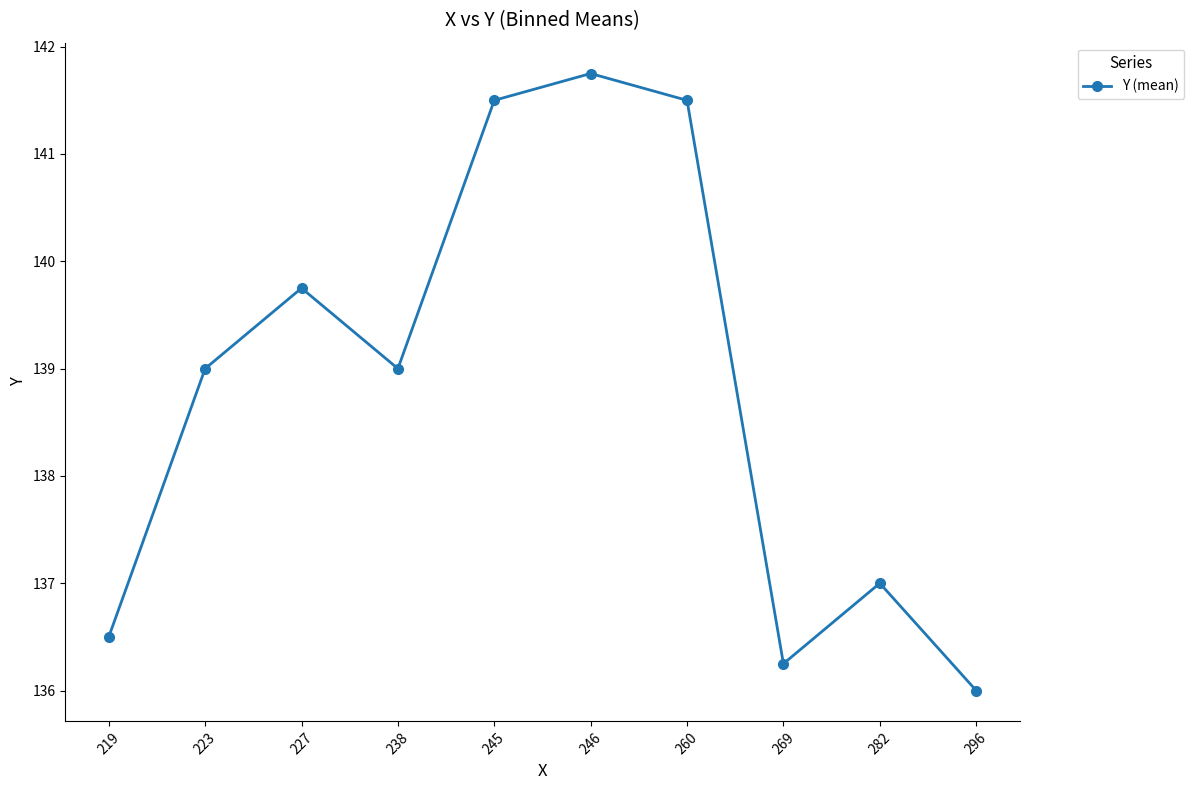

At which category does the data reach its first local peak?

227